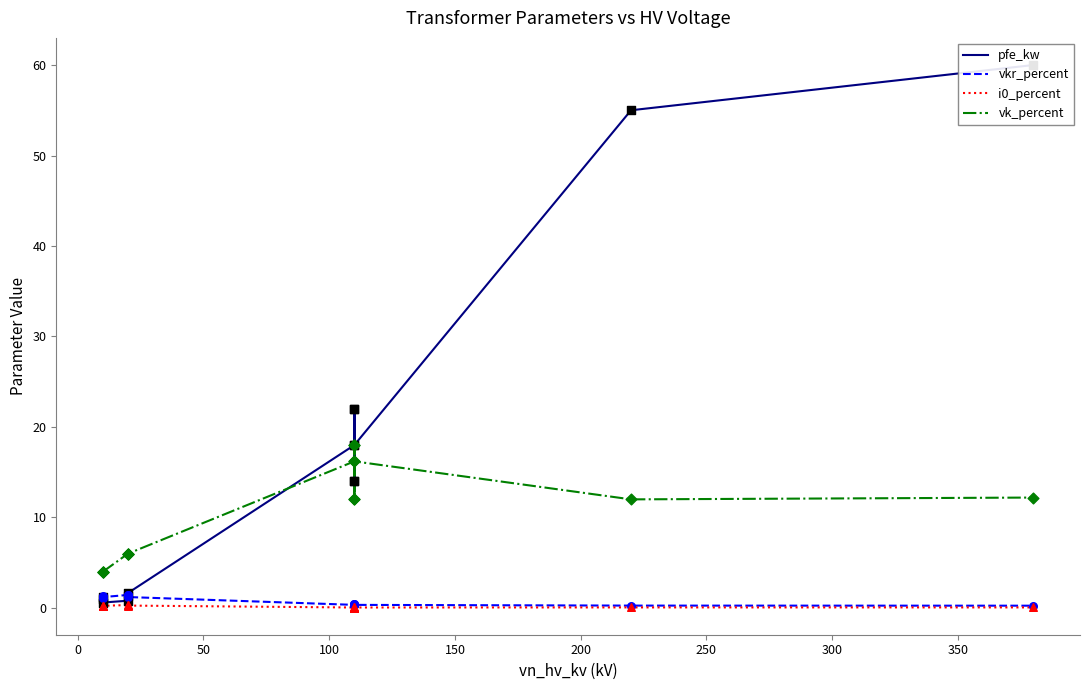

At how many categories does at least one series exceed 52?

2